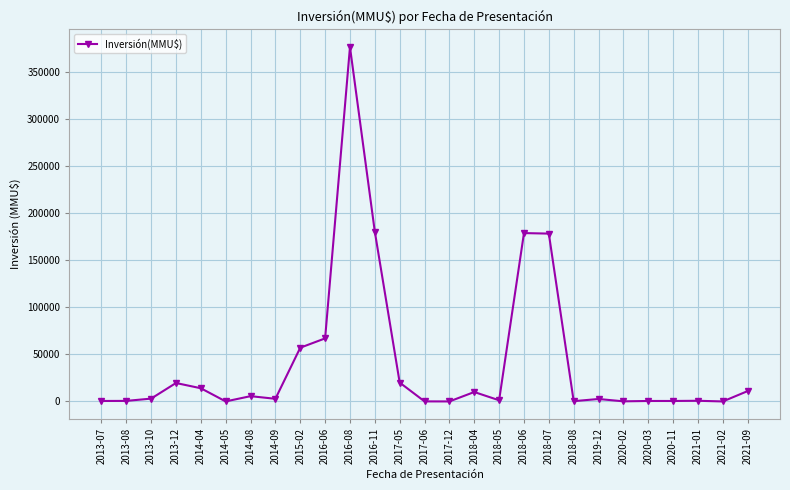

The value at 2018-04 is 10000. True or false?

True